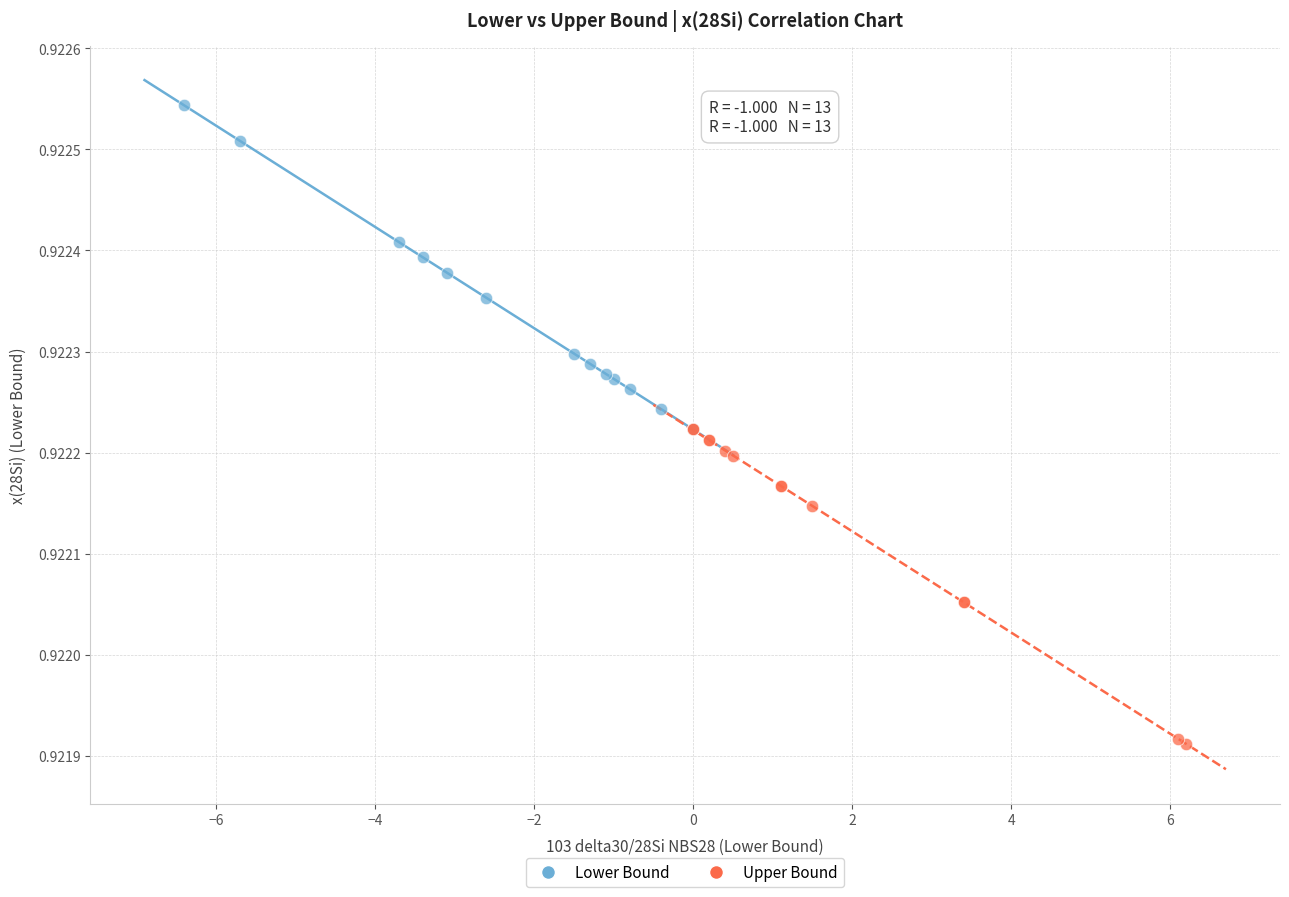

Which series contains the highest Y value?

Lower Bound